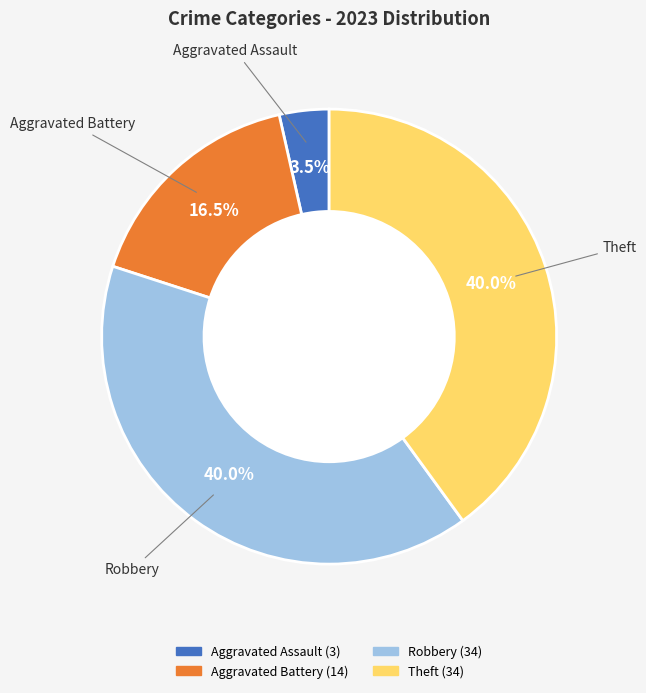

Is there a majority slice in this chart?

No